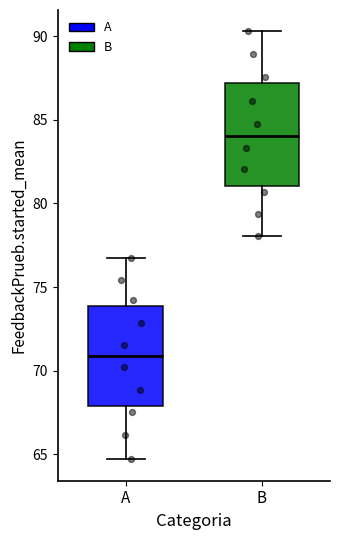

Reading left to right, read every box against the y-axis: the position of its median line, the range the box covers, and the ends of its whiskers. The values are not printed on the chart, so give them approximately, as read against the axis.

A: median 71.0, box 68.0 to 74.0, whiskers 64.5 to 76.5
B: median 84.0, box 81.0 to 87.0, whiskers 78.0 to 90.5